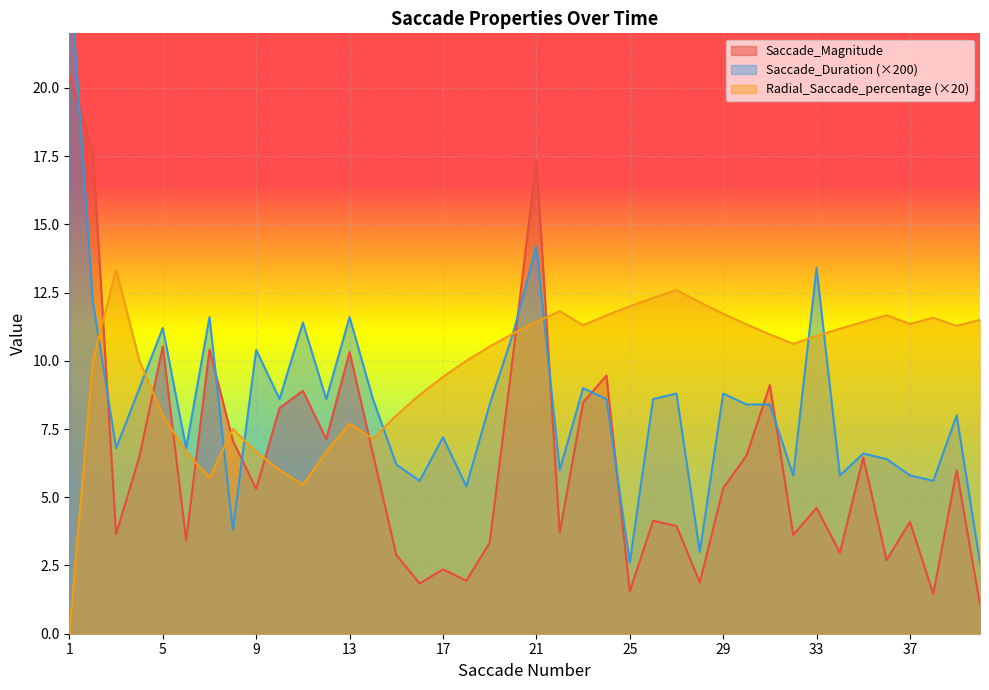

After their last crossing, which series has the higher values: Saccade_Magnitude or Radial_Saccade_percentage (×20)?

Radial_Saccade_percentage (×20)